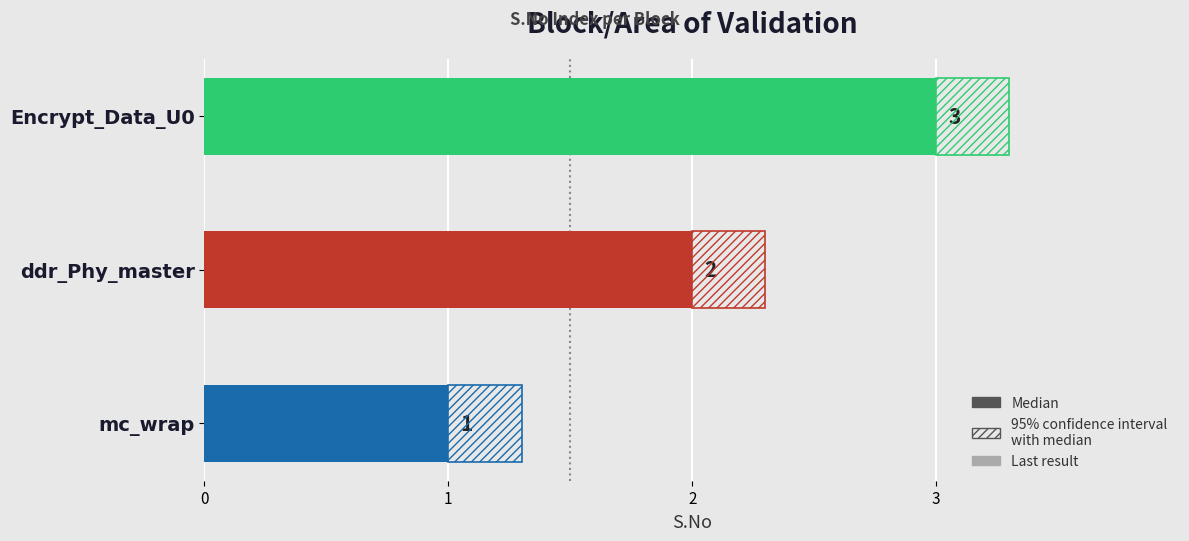

What is the sum of the values at mc_wrap and ddr_Phy_master?

3